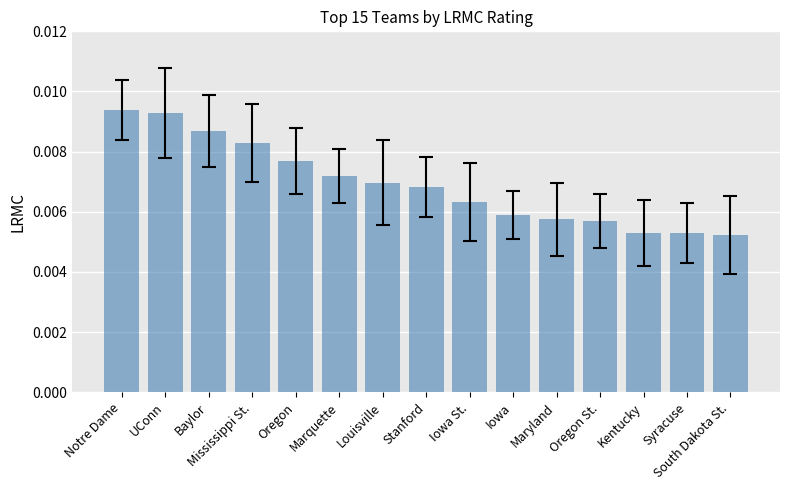

Between UConn and Baylor, which is larger?

UConn